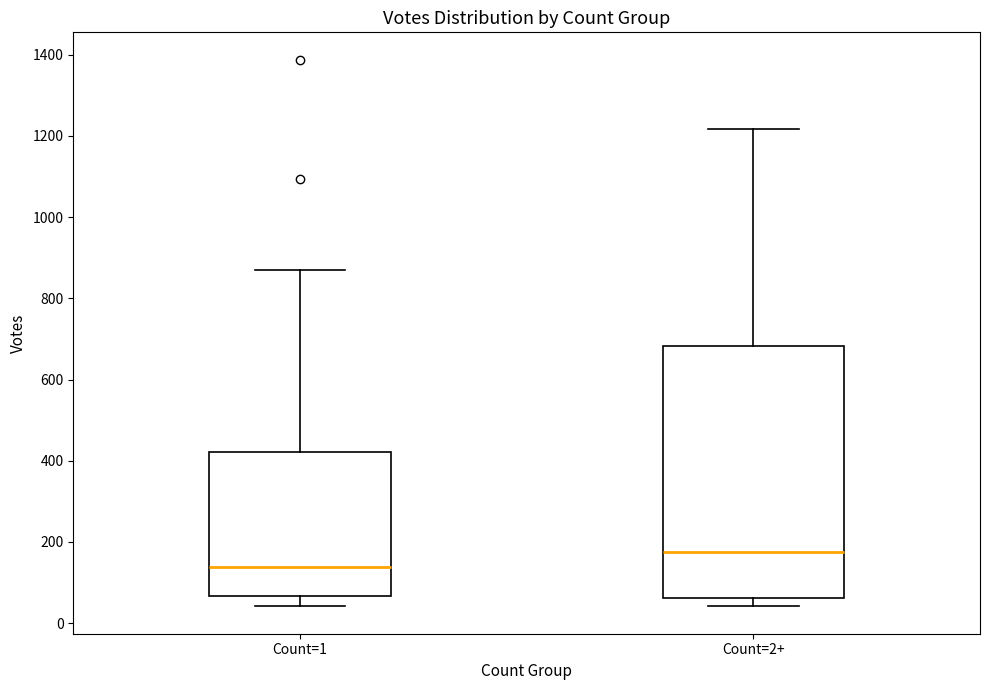

Which box has the highest median line?

Count=2+